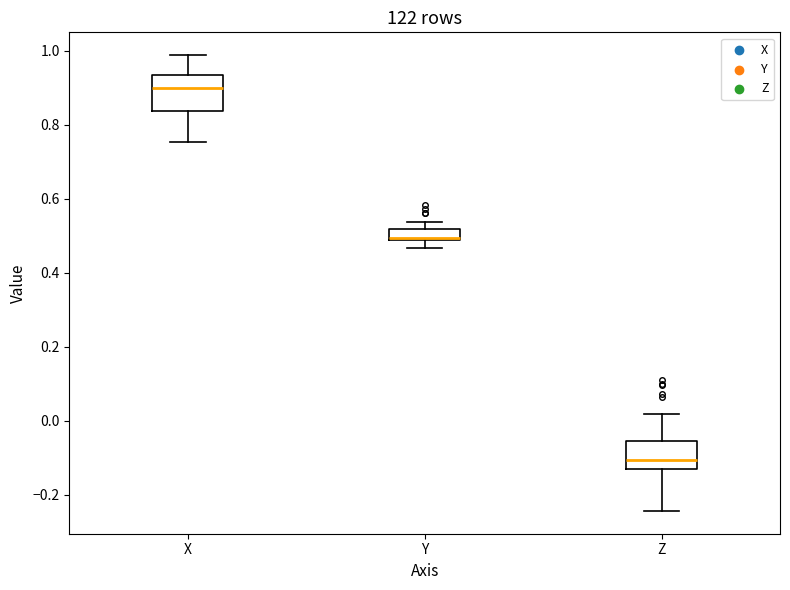

Where does the upper whisker of the box for Z end on the y-axis? The values are not printed on the chart, so give them approximately, as read against the axis.

0.02